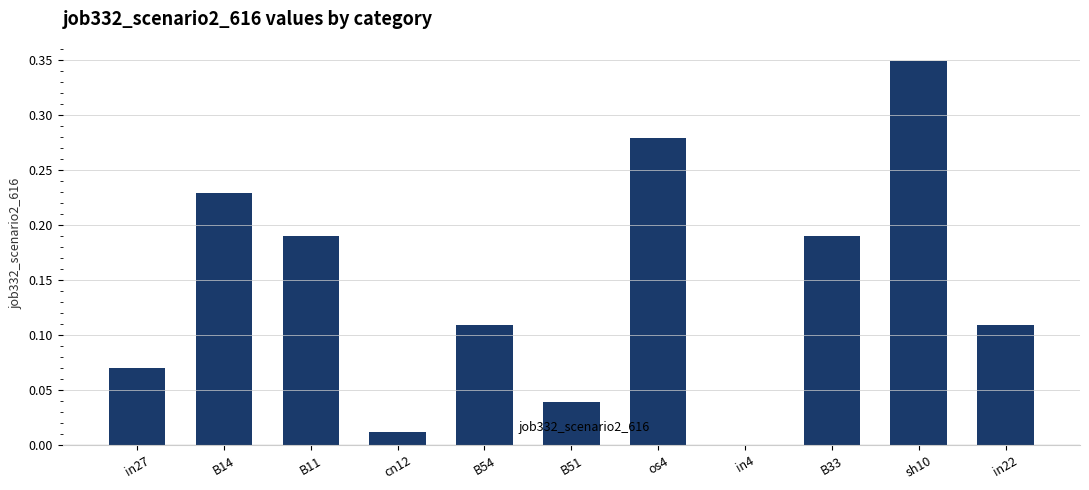

Which label corresponds to the largest value in the chart?

sh10